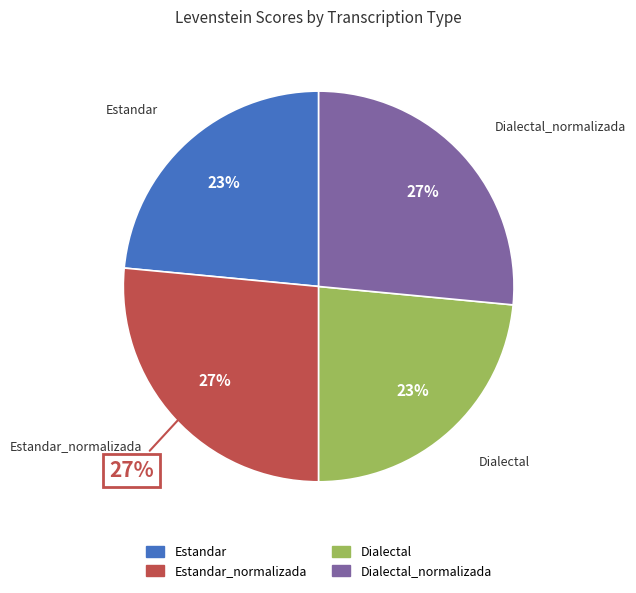

Is Dialectal_normalizada the majority of the pie?

No